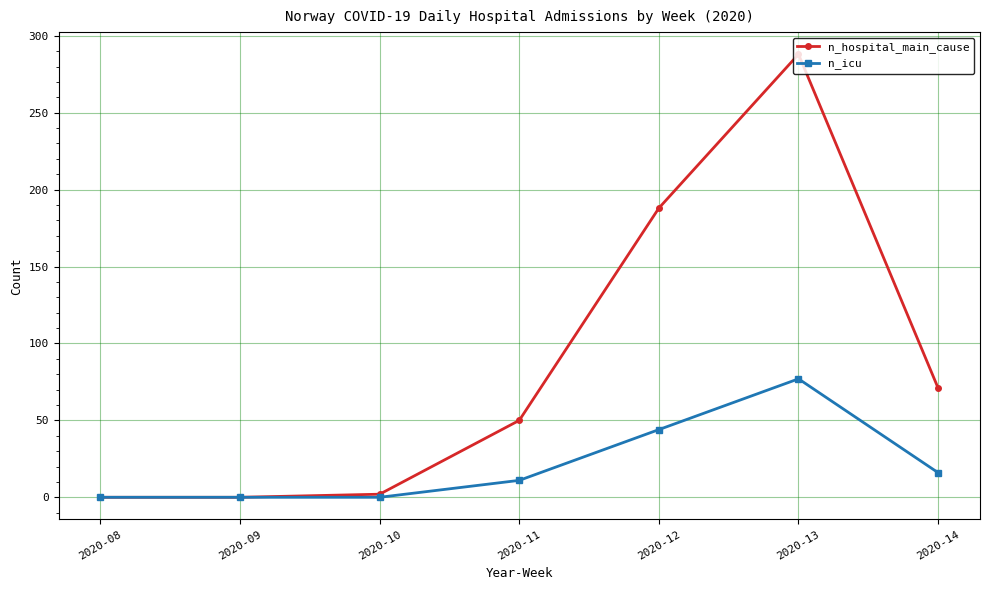

The n_hospital_main_cause series shows -134 at 2020-09. True or false?

False